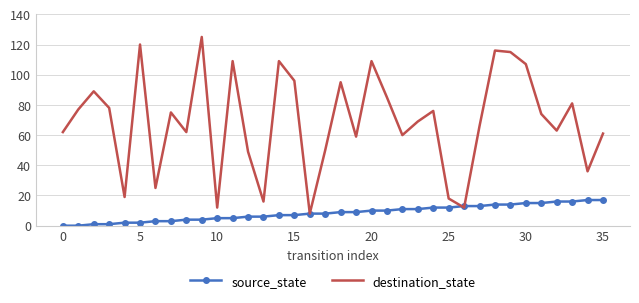

What is the difference between the maximum and minimum values in the destination_state series?

117